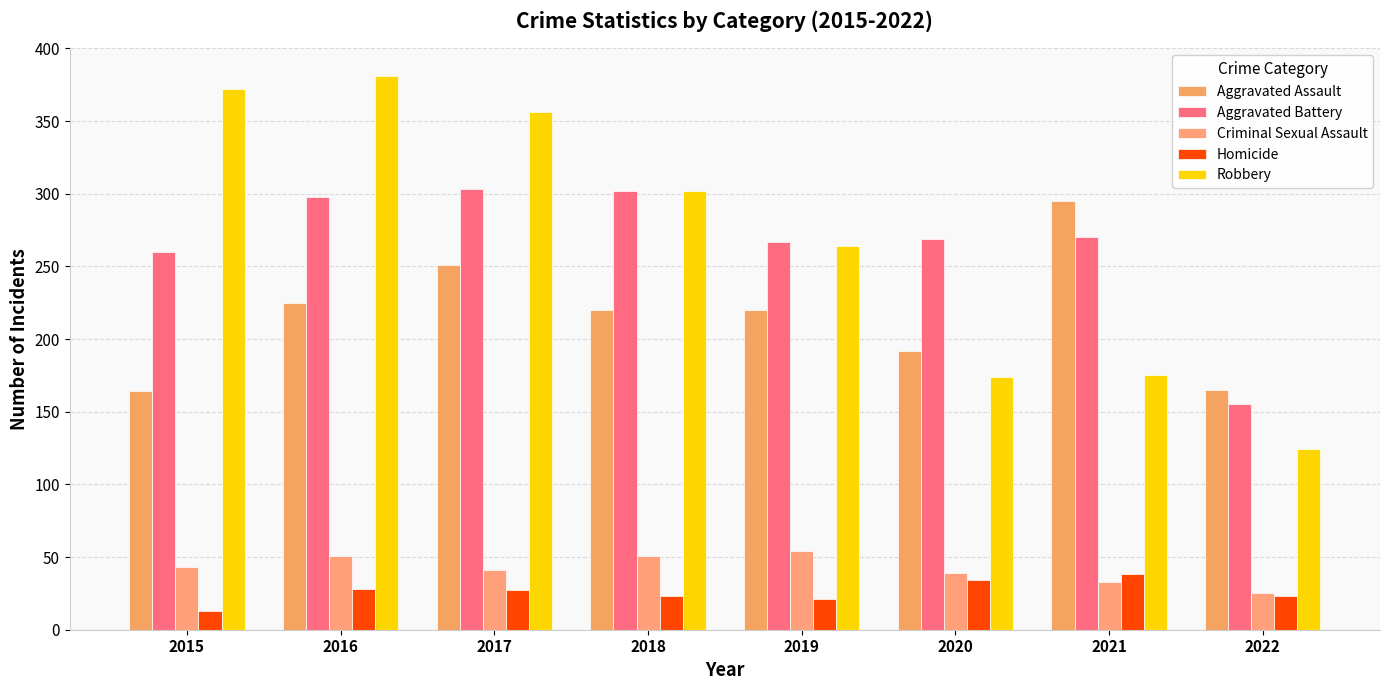

Count the number of categories in the chart.

8